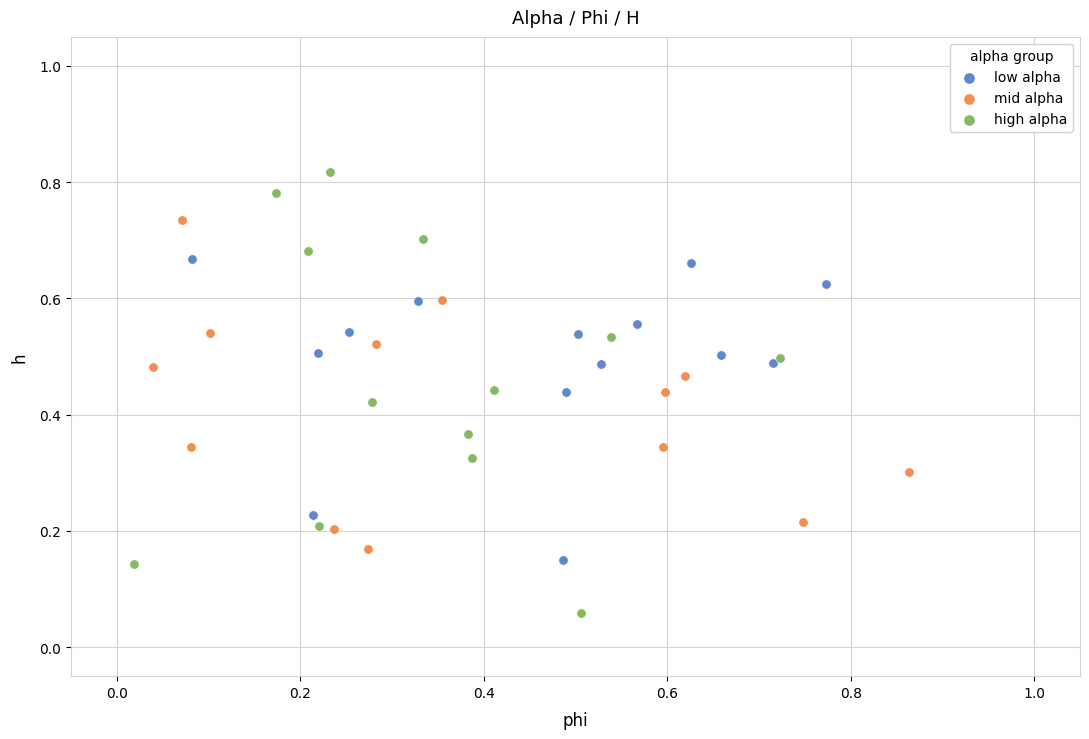

Which series has the largest Y range (max minus min)?

high alpha